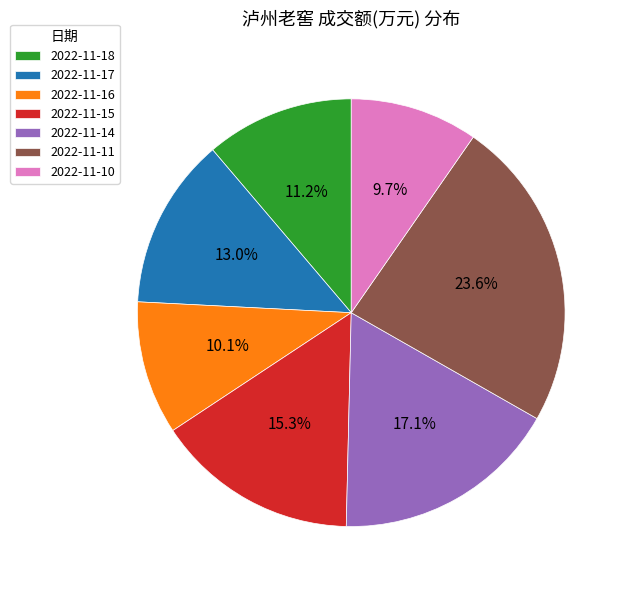

To the nearest percent, what is the difference between the largest and smallest slice percentages?

14%